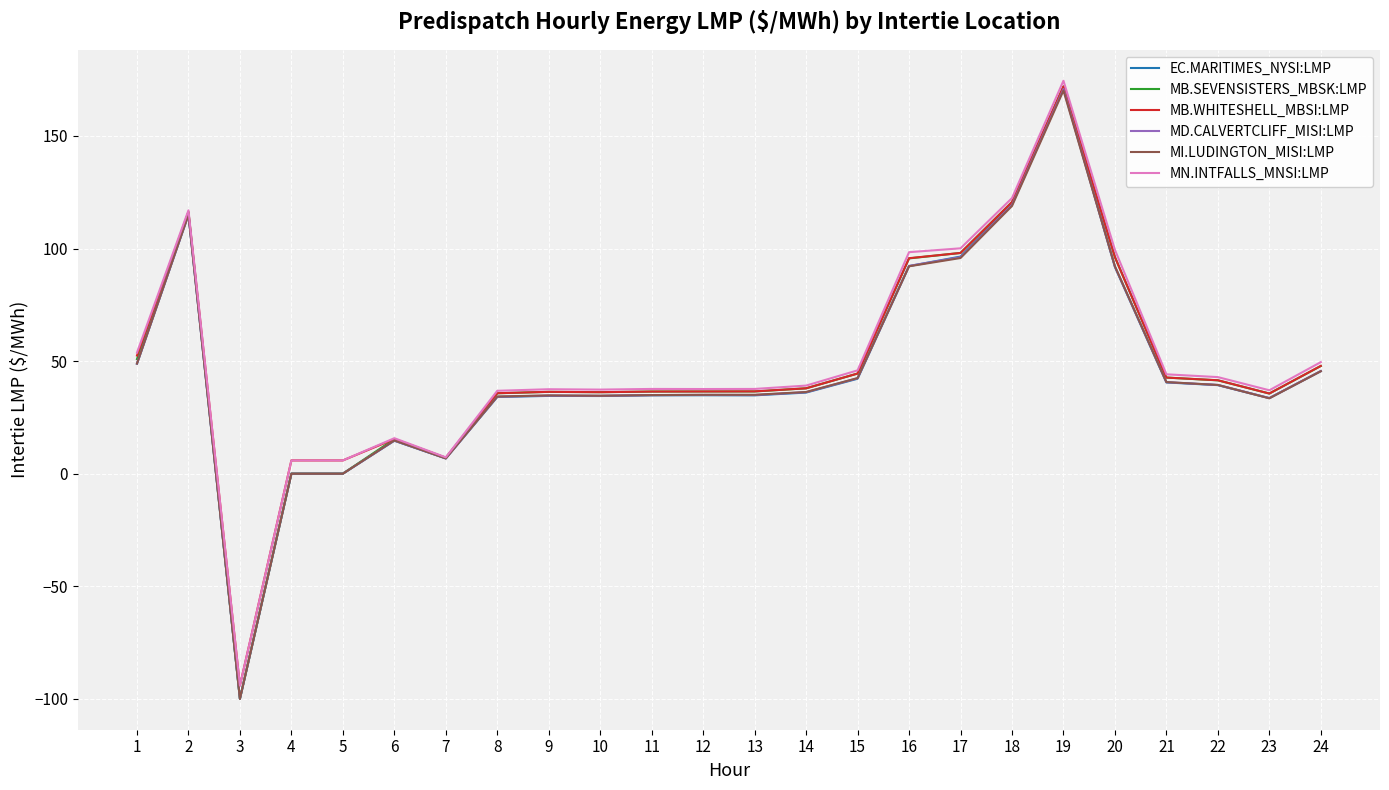

What is the sum of the MD.CALVERTCLIFF_MISI:LMP values at 3 and 24?

-54.4